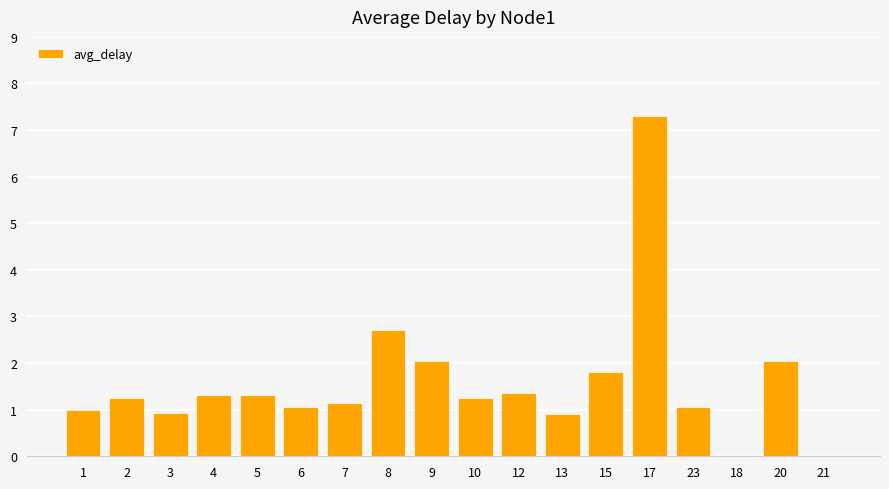

What is the greatest value displayed?

7.3